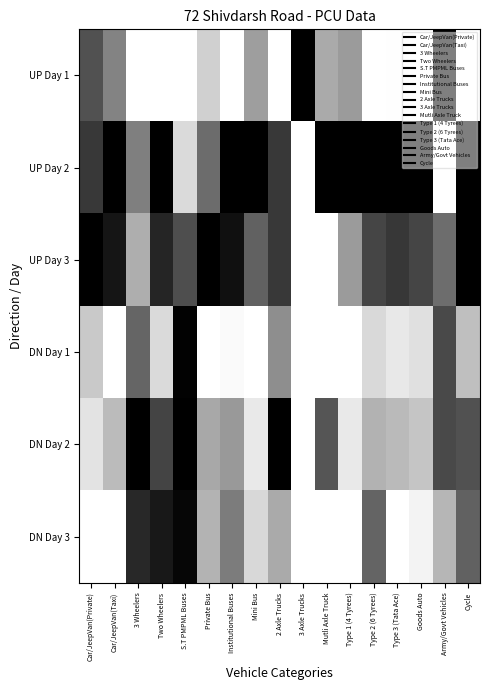

Rank the series at Private Bus from lowest to highest value.

DN Day 1, UP Day 1, DN Day 3, DN Day 2, UP Day 2, UP Day 3